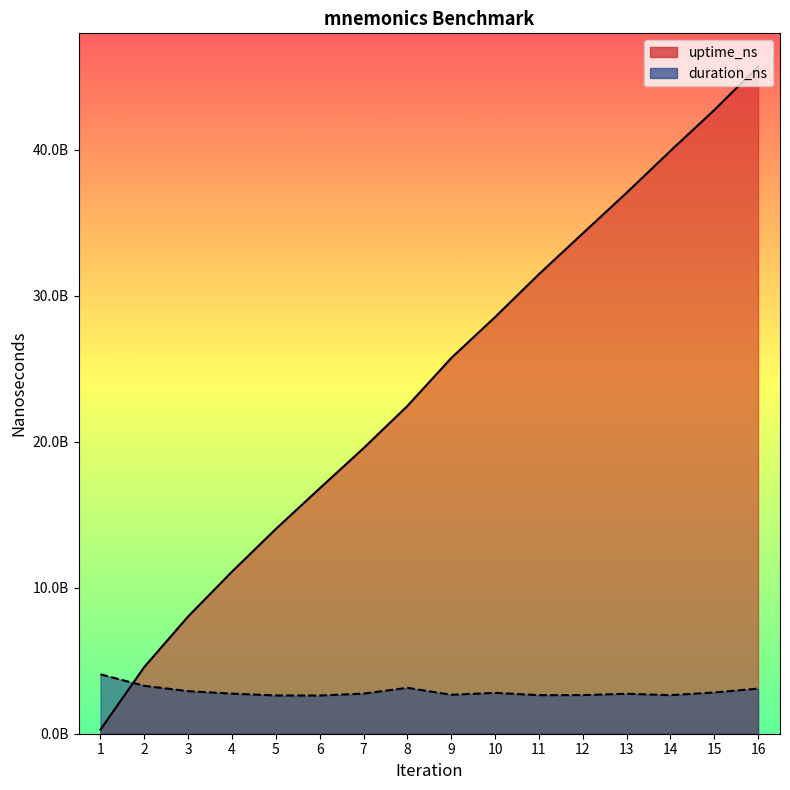

What is the value of the duration_ns point at the 6th from the left?

2614753701